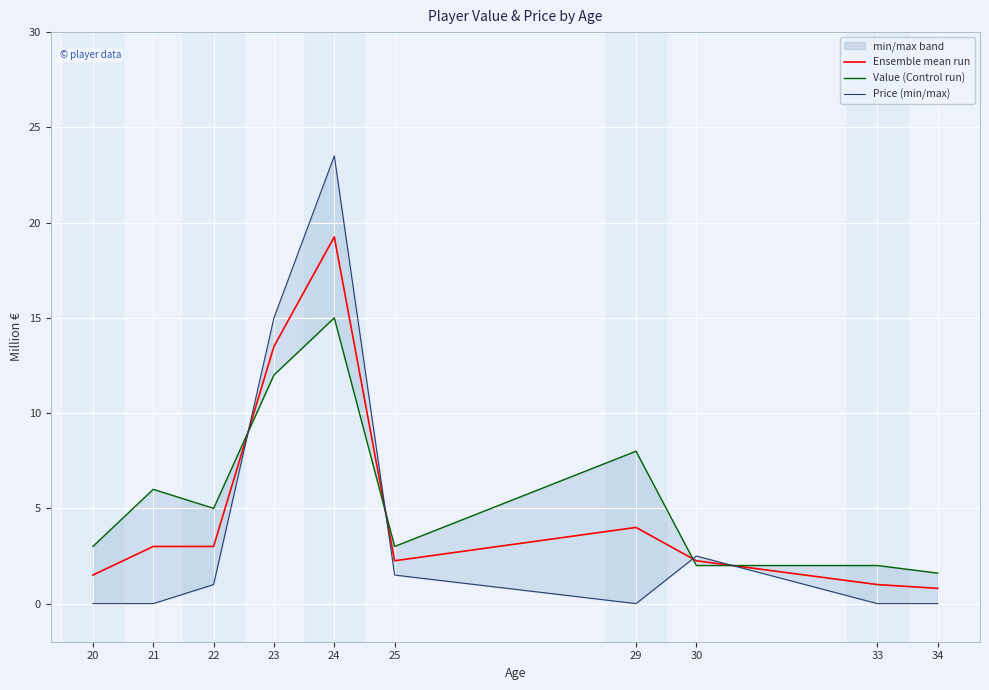

What is the sum of all Ensemble mean run values?

50.5